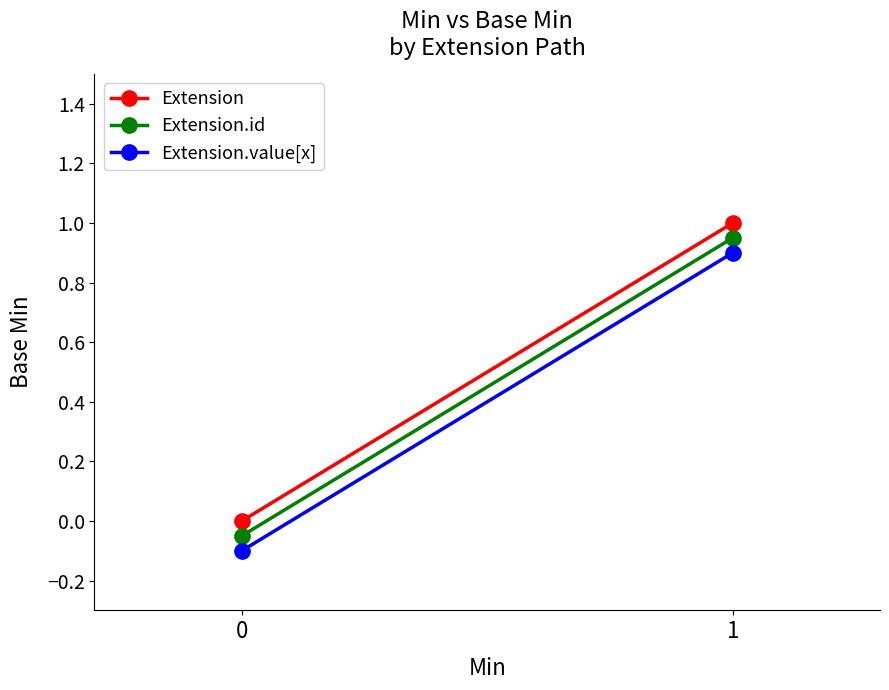

The Extension.id series shows 0.9 at 1. True or false?

True